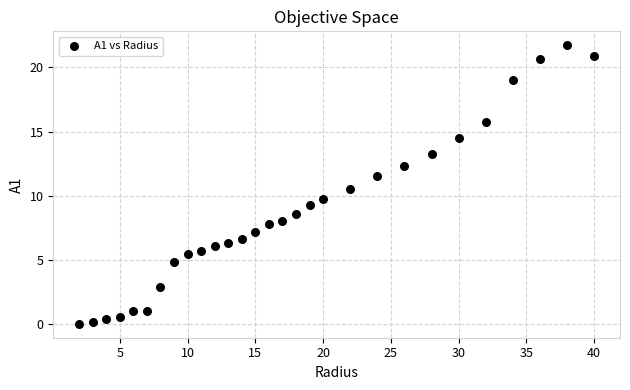

What Y value in the scatter plot is closest to 10?

9.7